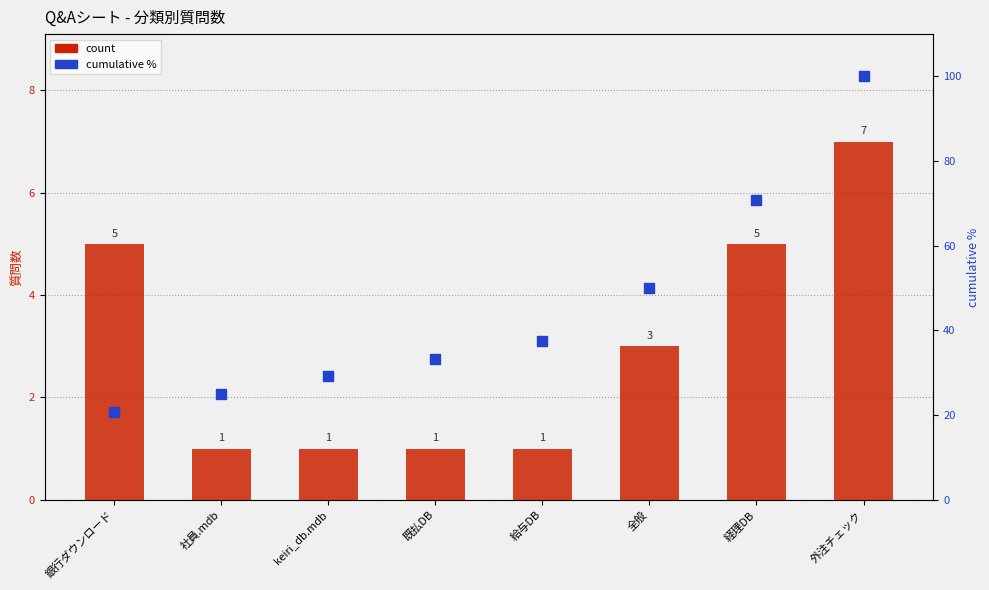

Which series reaches the minimum Y coordinate?

count